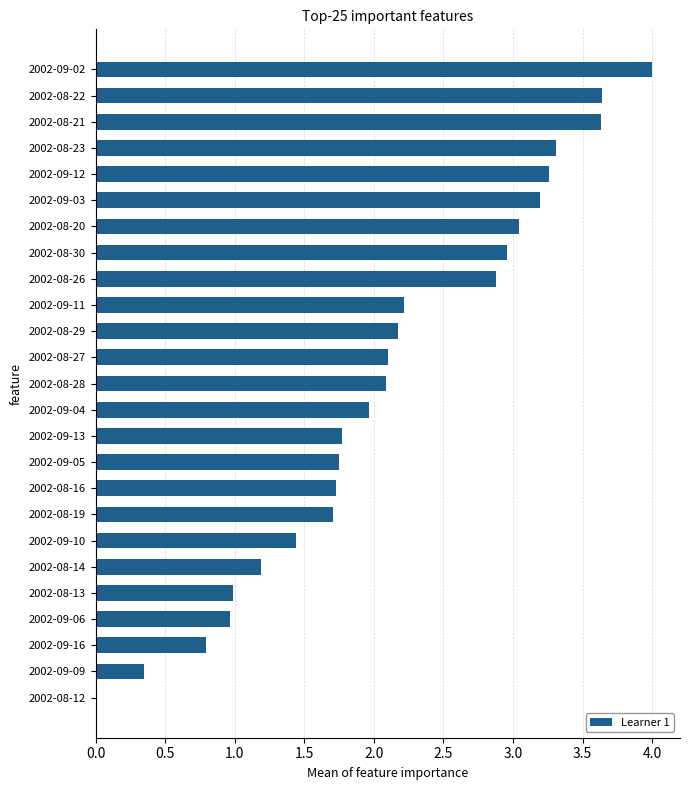

What is the change in value from 2002-09-09 to 2002-09-12?

+2.9